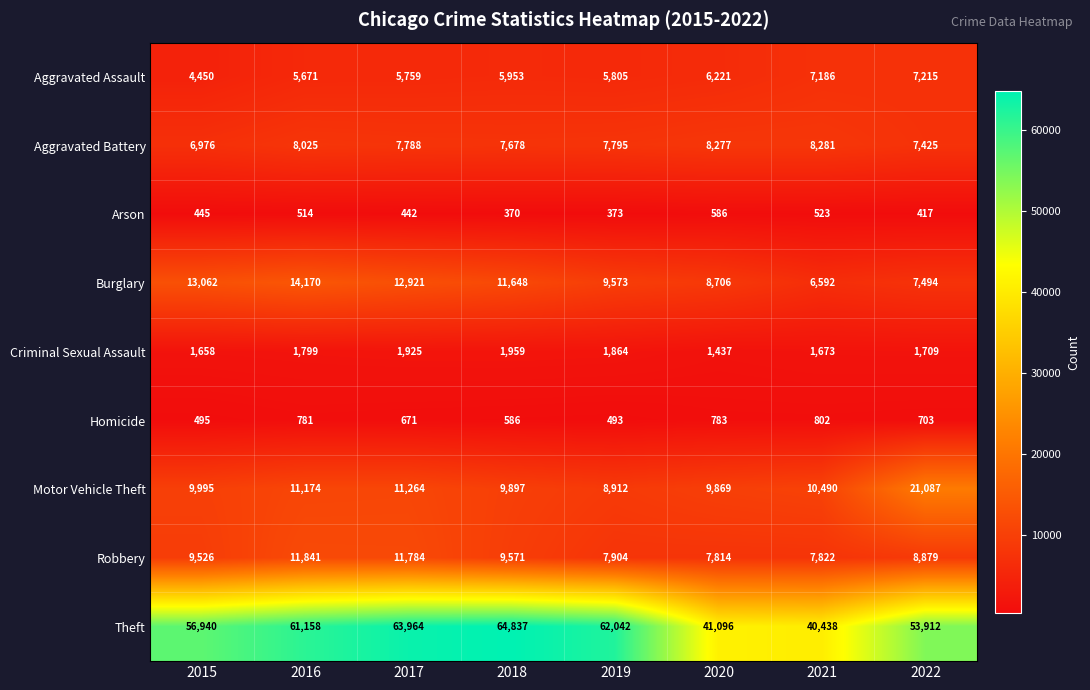

Which category has the highest value in the Aggravated Assault series?

2022